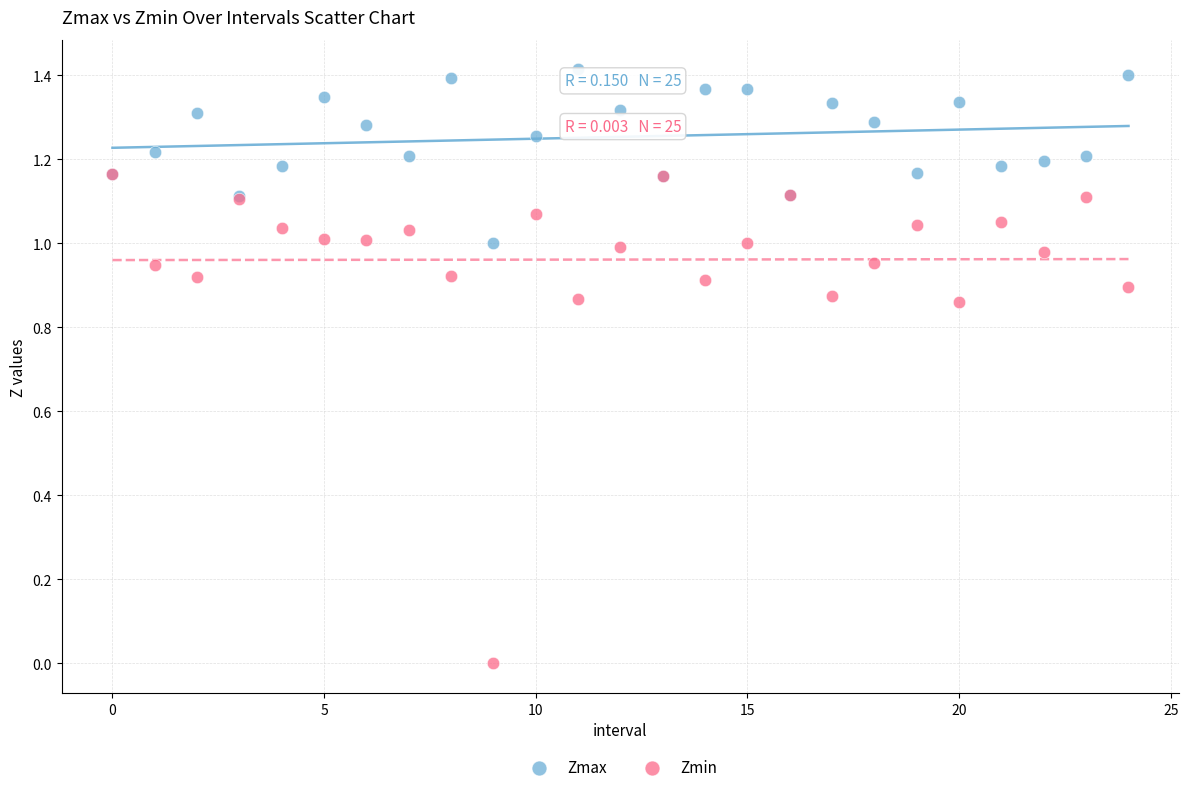

What are all the series names shown in the legend?

Zmax, Zmin